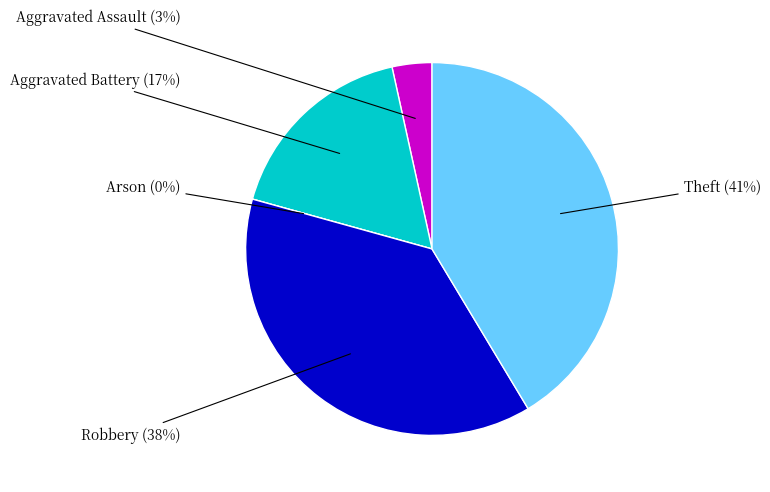

To the nearest percent, what is the difference between the Robbery and Arson slice percentages?

38%